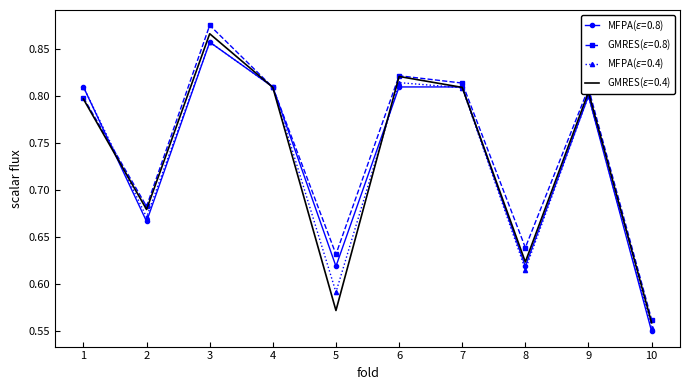

Which label corresponds to the smallest value in the chart?

10